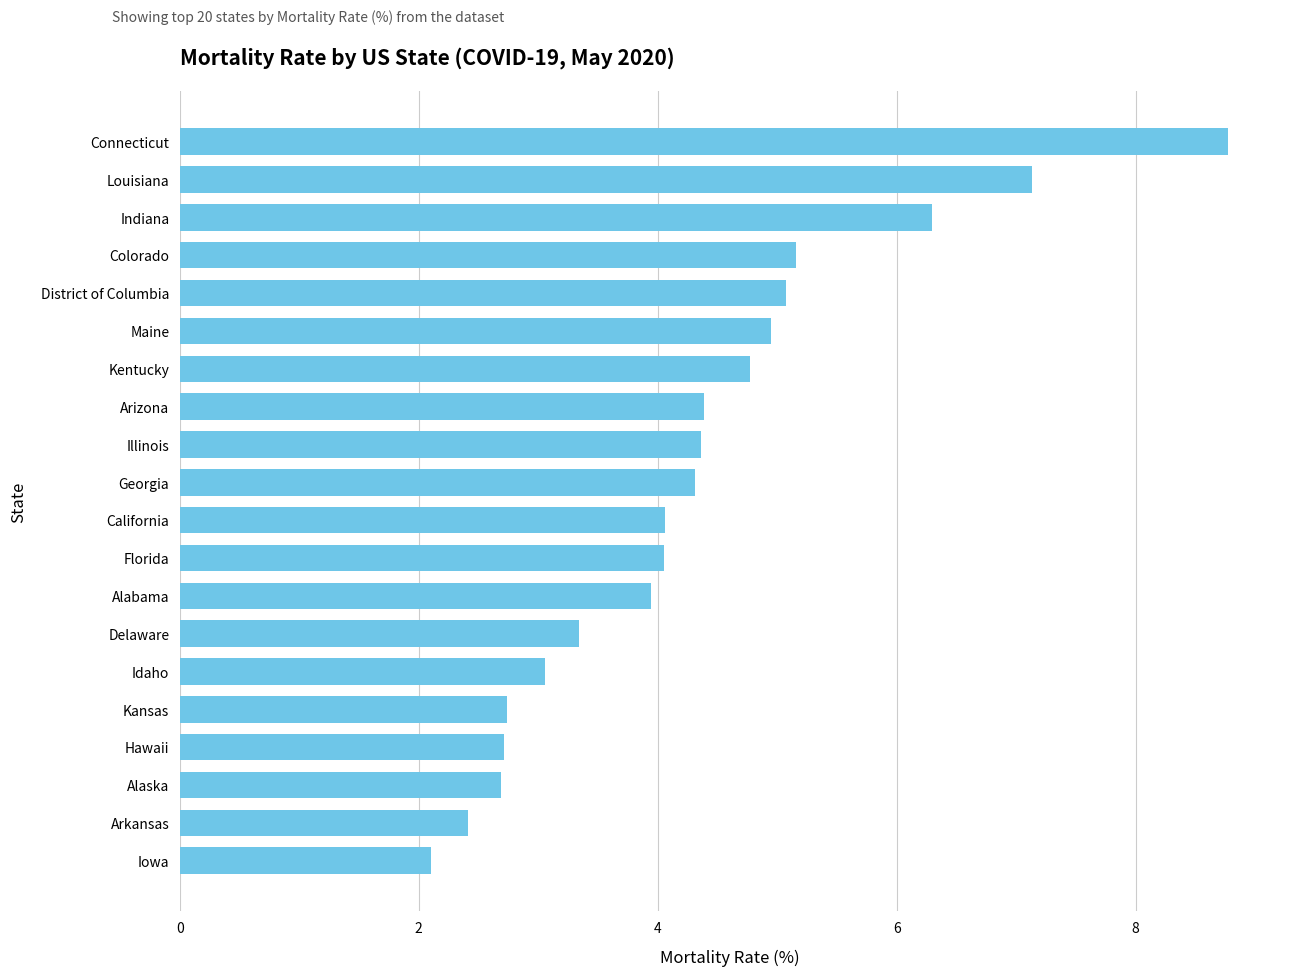

Count the number of values greater than 4.

12